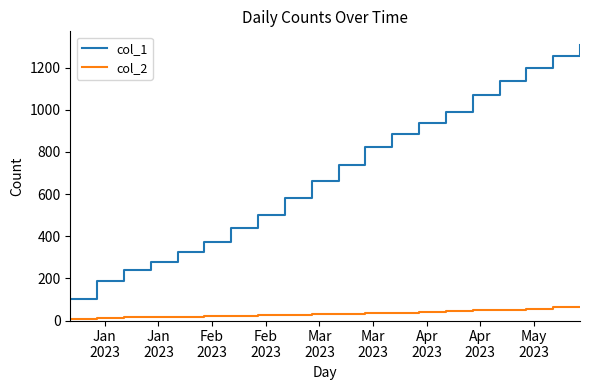

True or false: col_1 and col_2 intersect in this chart.

False